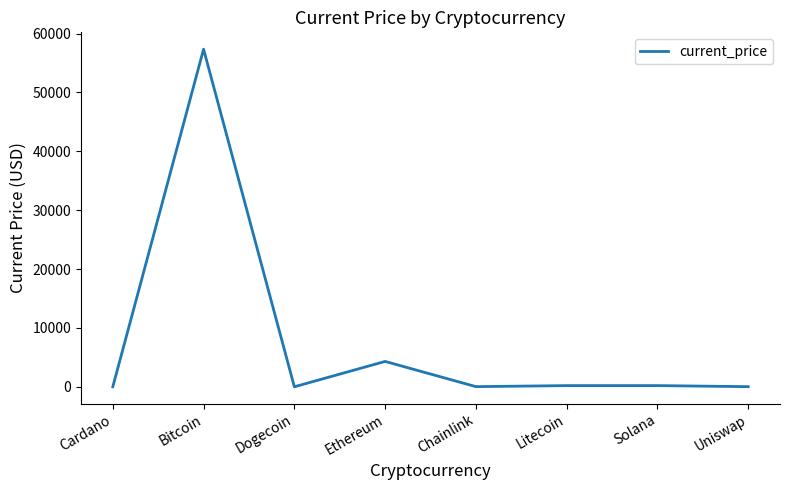

What is the difference between the second highest and minimum values?

4307.5